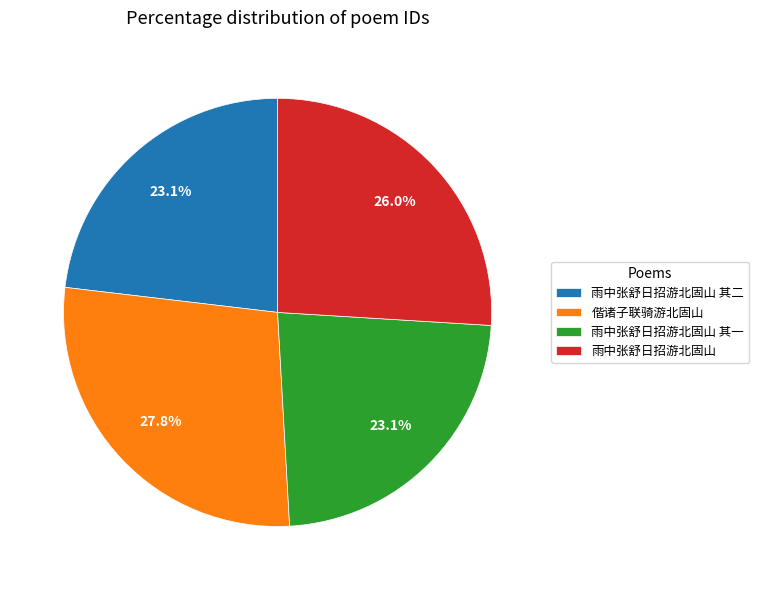

Count the number of slices in the pie.

4